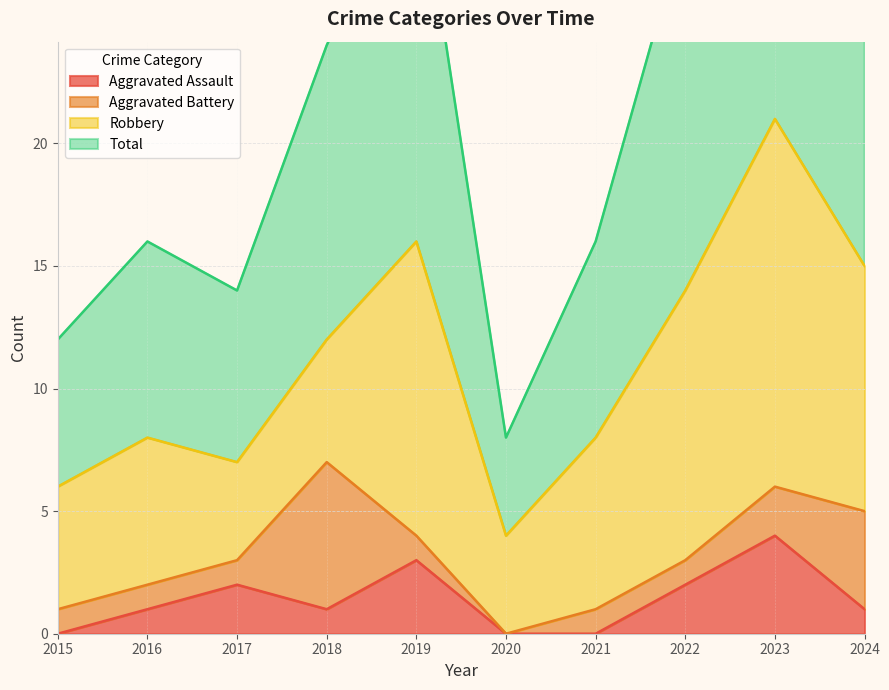

Where is the first local maximum for Total?

2016